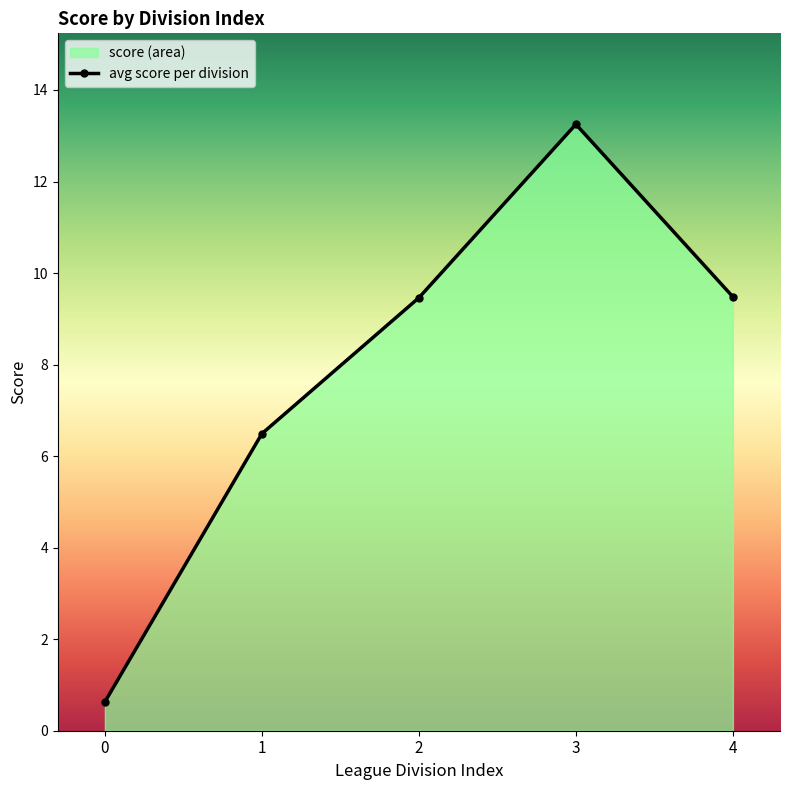

Between 4 and 3, which is larger?

3